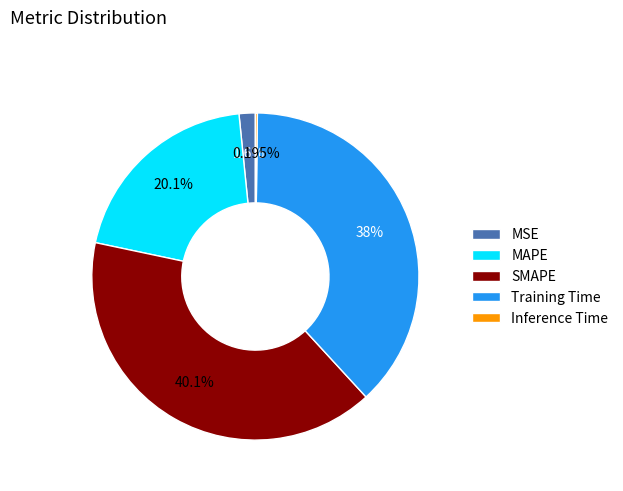

Combined, do Training Time and MSE account for over 50%?

No